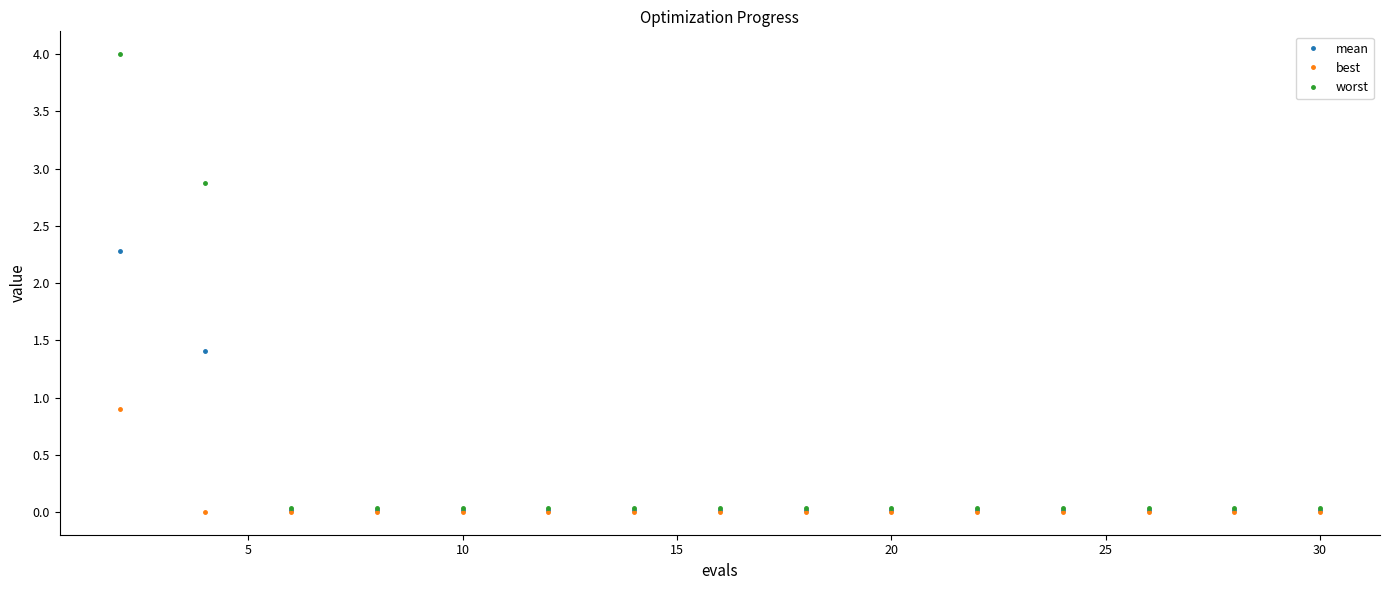

How many data points does each series have?

15